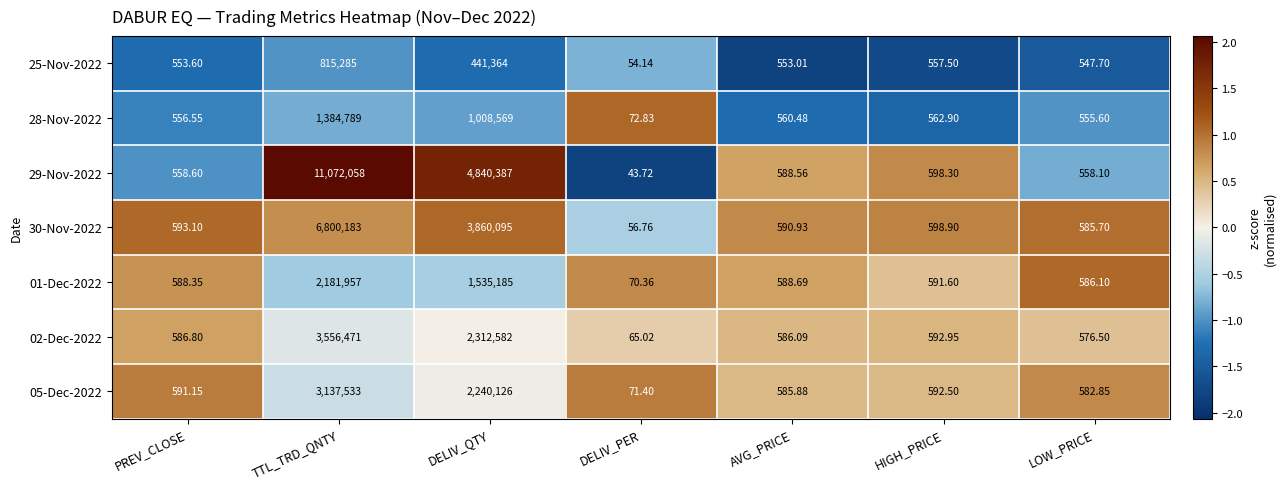

Which category has the highest value in the 28-Nov-2022 series?

TTL_TRD_QNTY